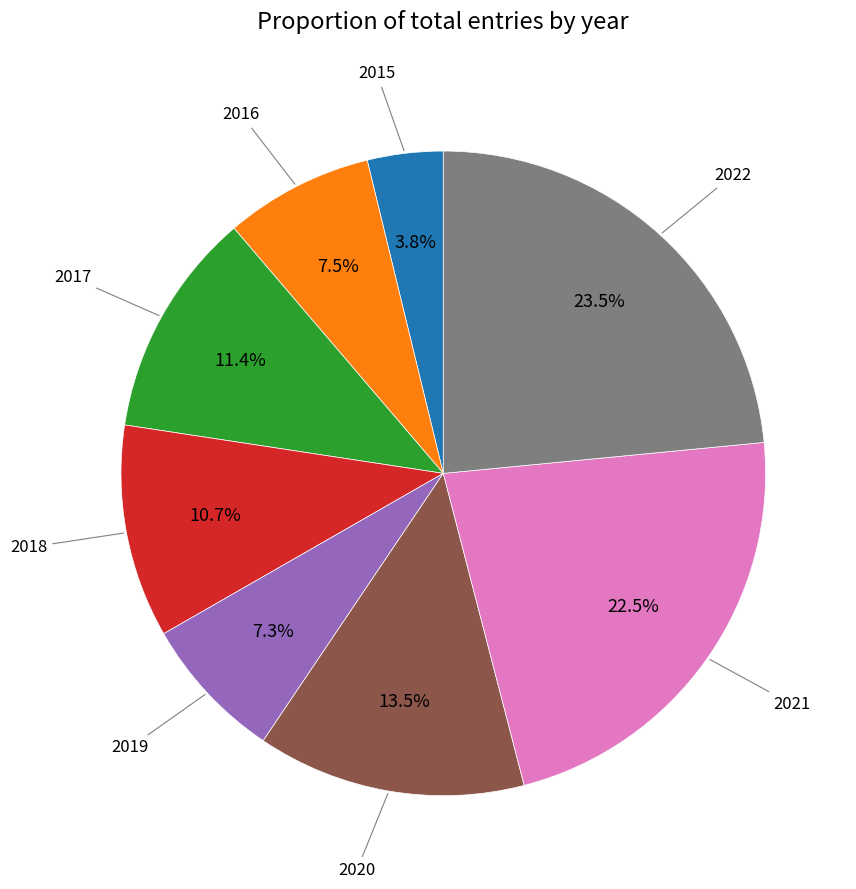

Is there any slice that represents more than half of the pie?

No